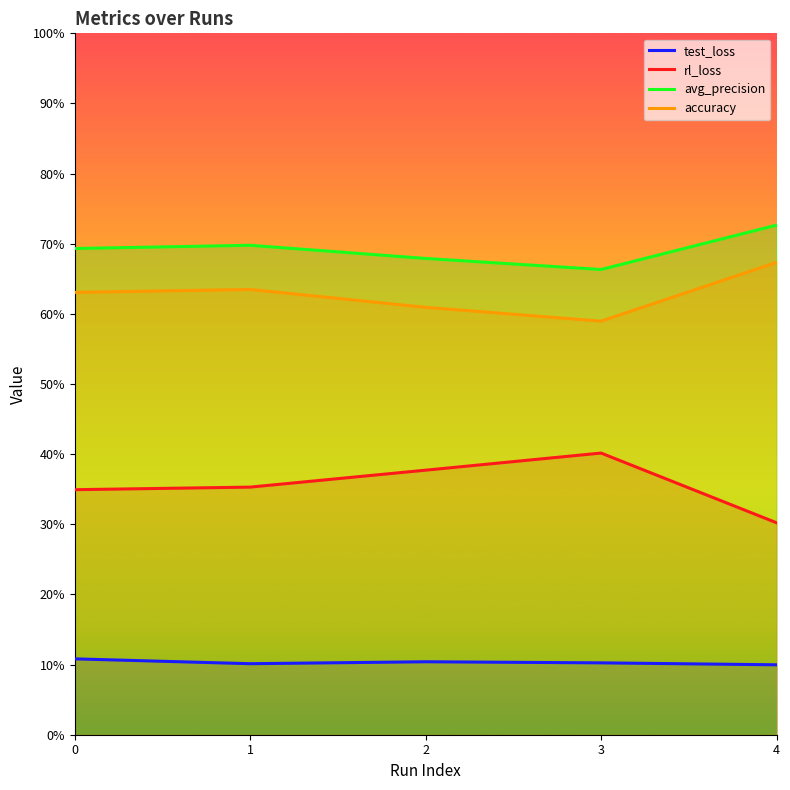

At which category does test_loss reach its first local valley?

1